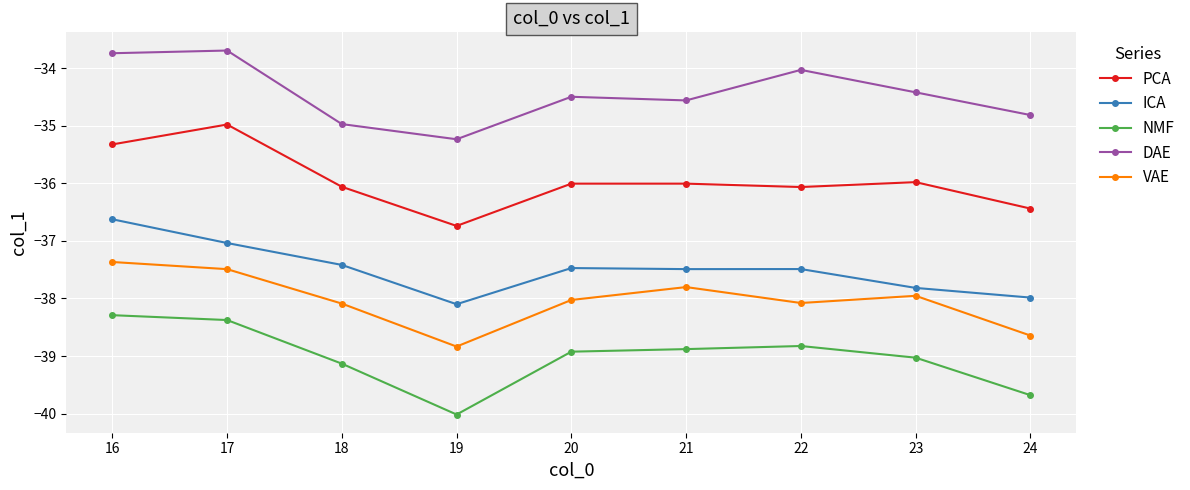

At which category does PCA reach its first local peak?

17